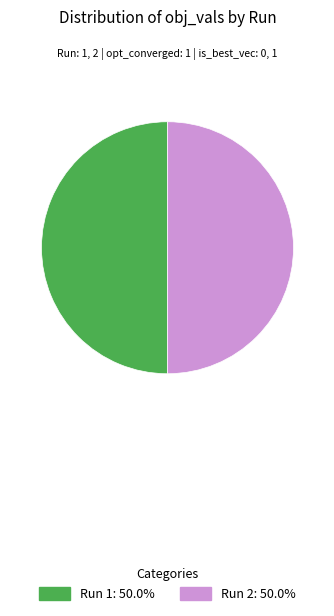

Combined, do Run 2: 50.0% and Run 1: 50.0% account for over 50%?

Yes